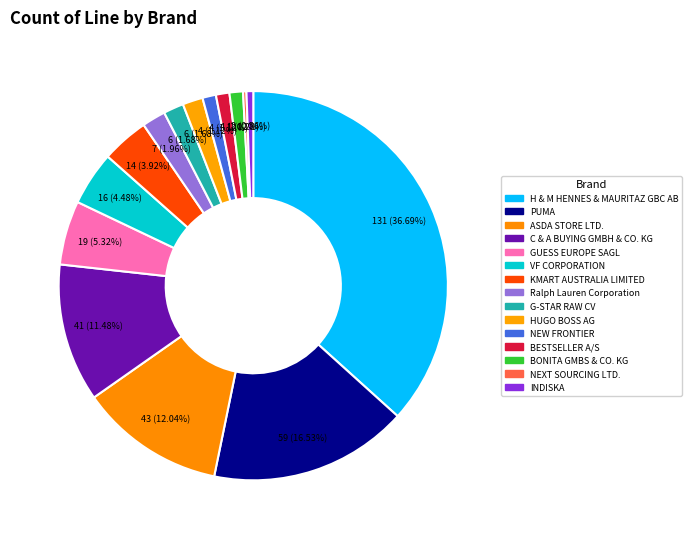

To the nearest percent, what percentage of the pie is C & A BUYING GMBH & CO. KG?

11%